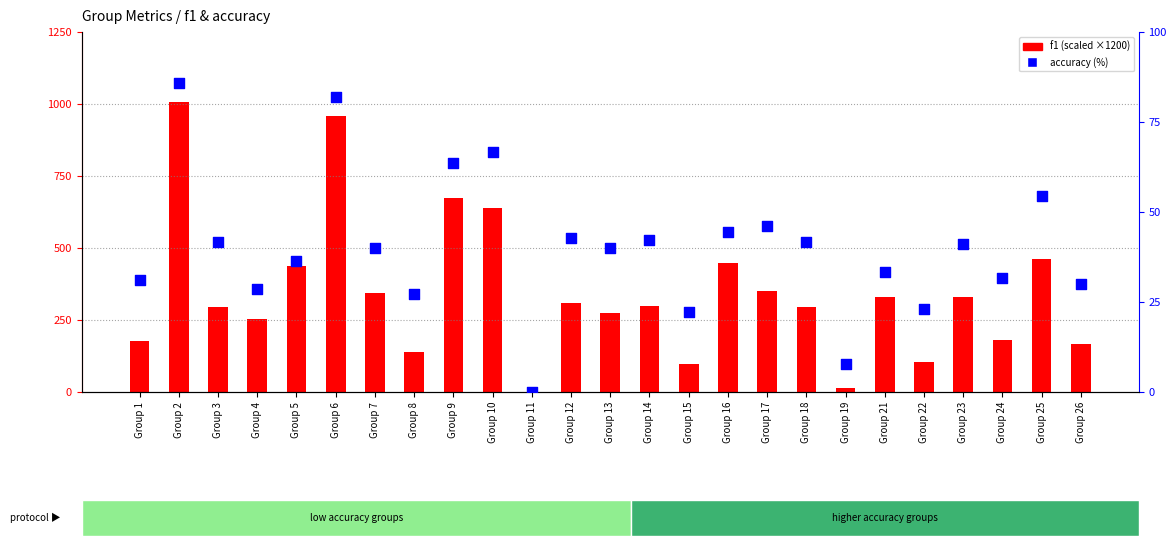

Is the value of accuracy (%) at Group 1 greater than the value of f1 (scaled) at Group 7?

No